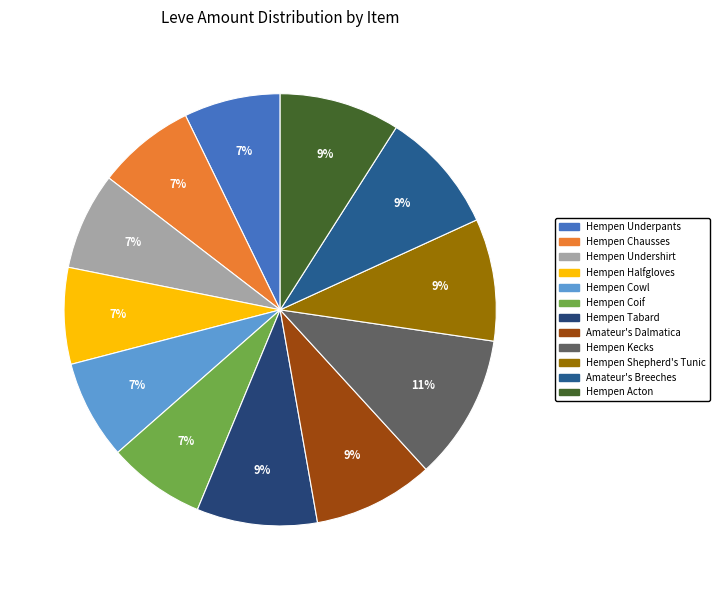

To the nearest percent, what is the combined percentage of Hempen Chausses and Hempen Underpants?

15%